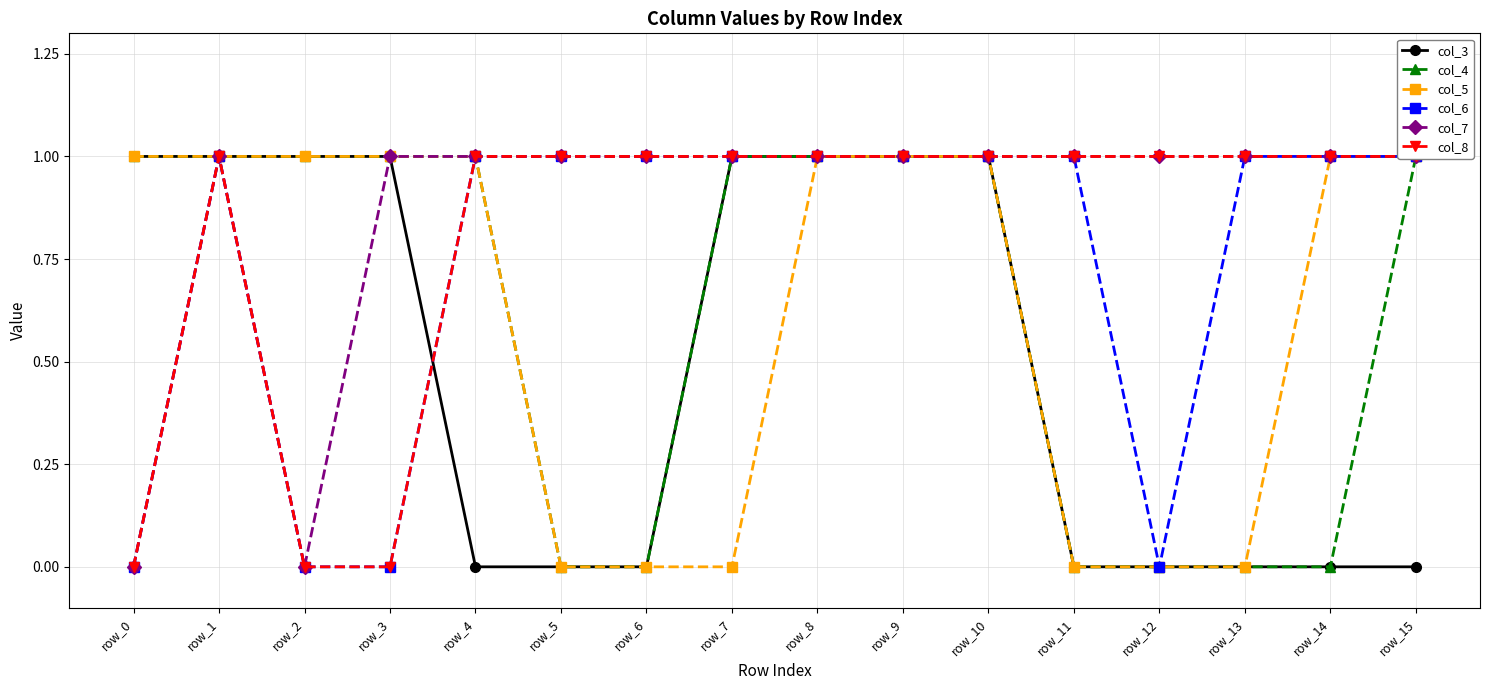

Between which two adjacent categories do col_8 and col_3 first intersect?

row_3 and row_4